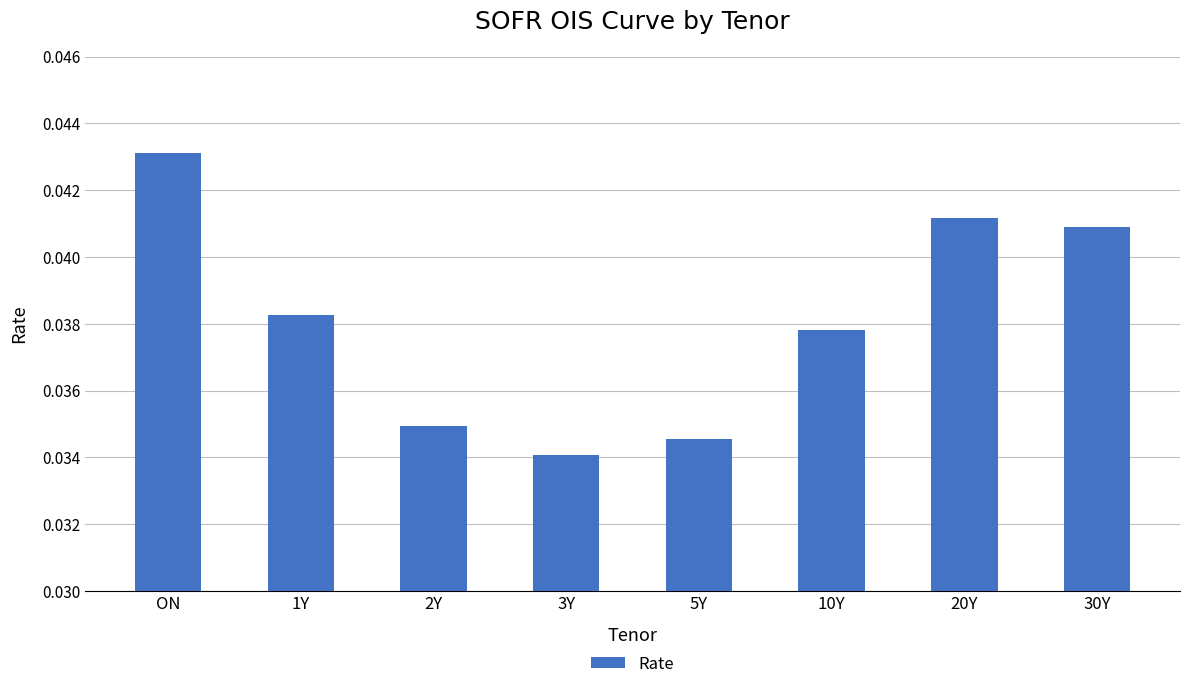

Are the bars grouped side by side (vs. stacked)?

No